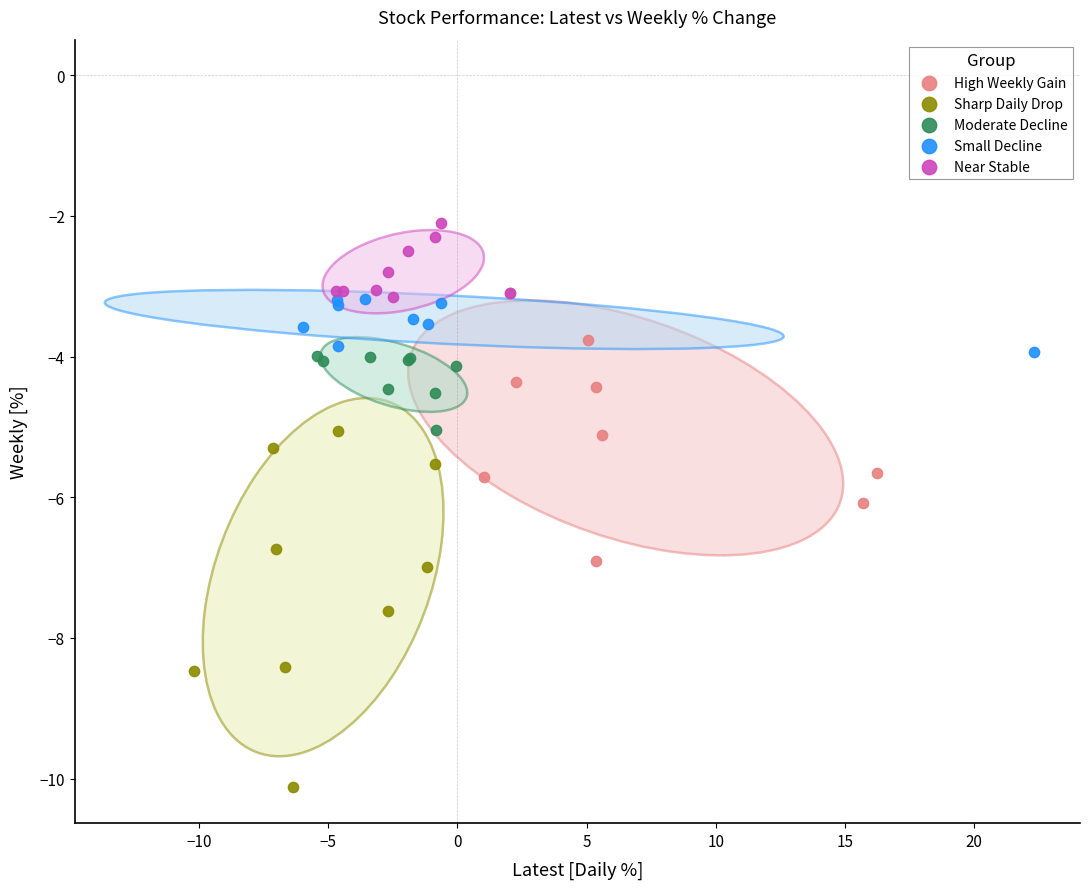

Which series reaches the minimum Y coordinate?

Sharp Daily Drop